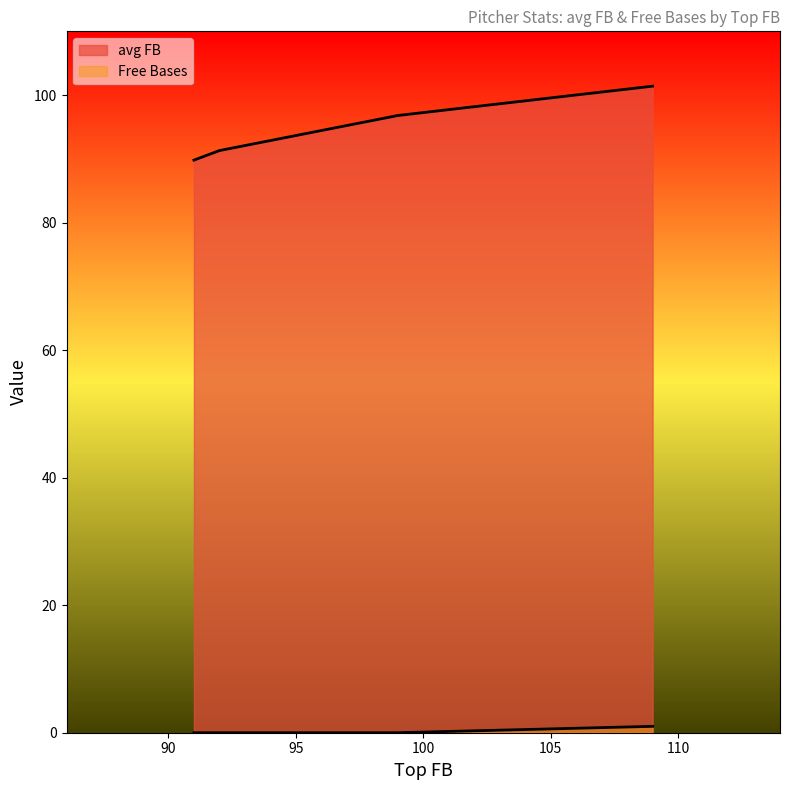

How many lines are shown in the chart?

2